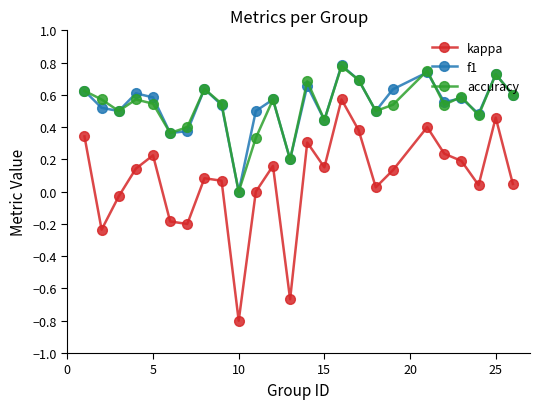

What is the minimum value shown in the chart?

-0.8